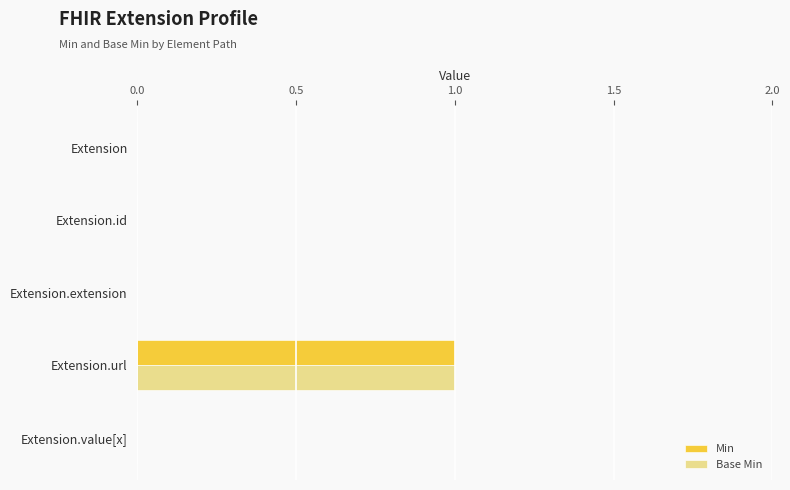

At which label does Min reach its peak?

Extension.url